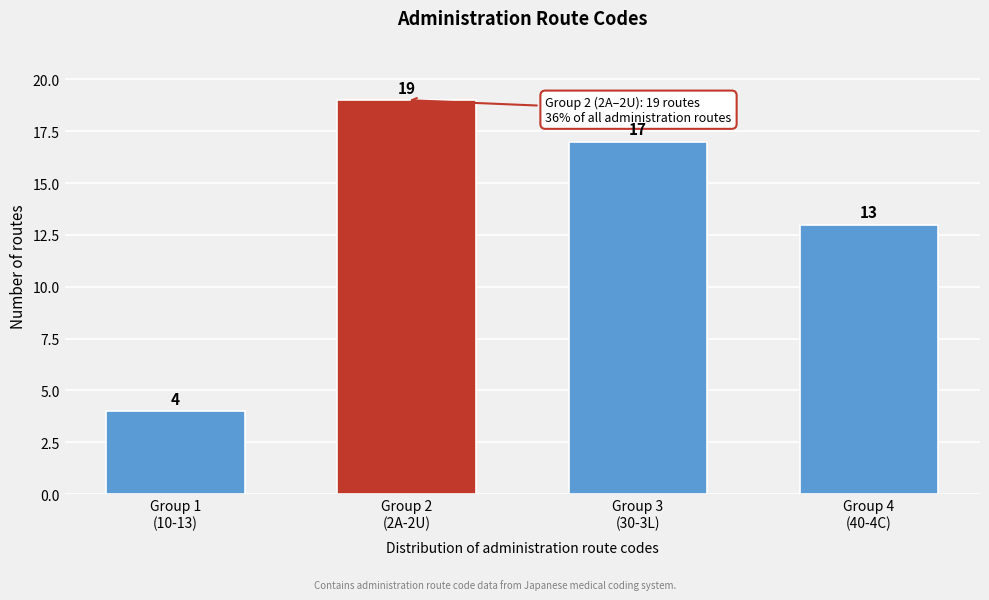

Reading left to right, what are all the values shown in this chart?

4	19	17	13